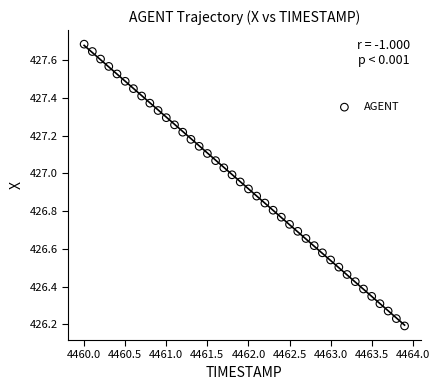

What is the range of X values (max minus min)?

3.9